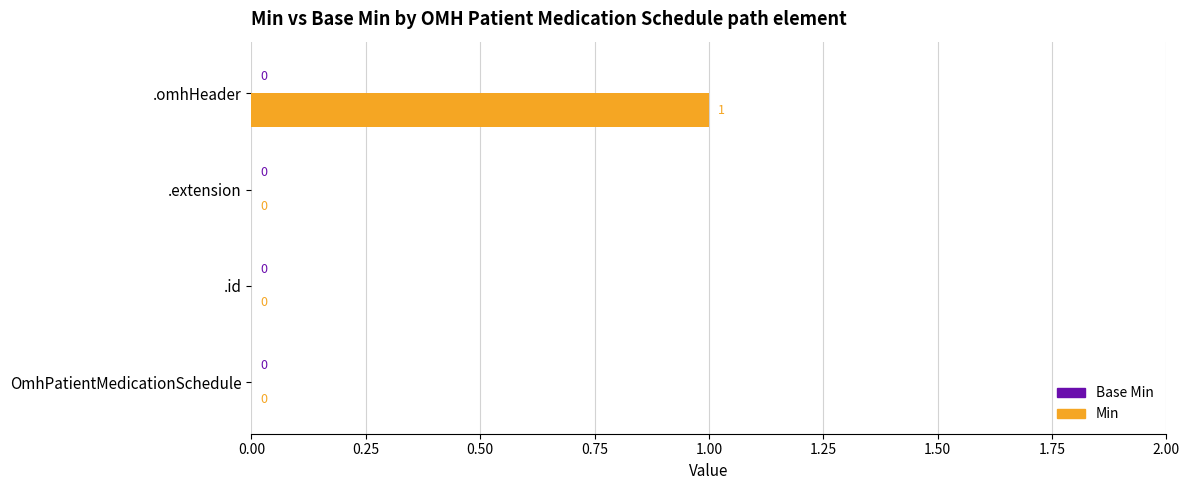

The chart shows a value of 0 at .id. True or false?

True